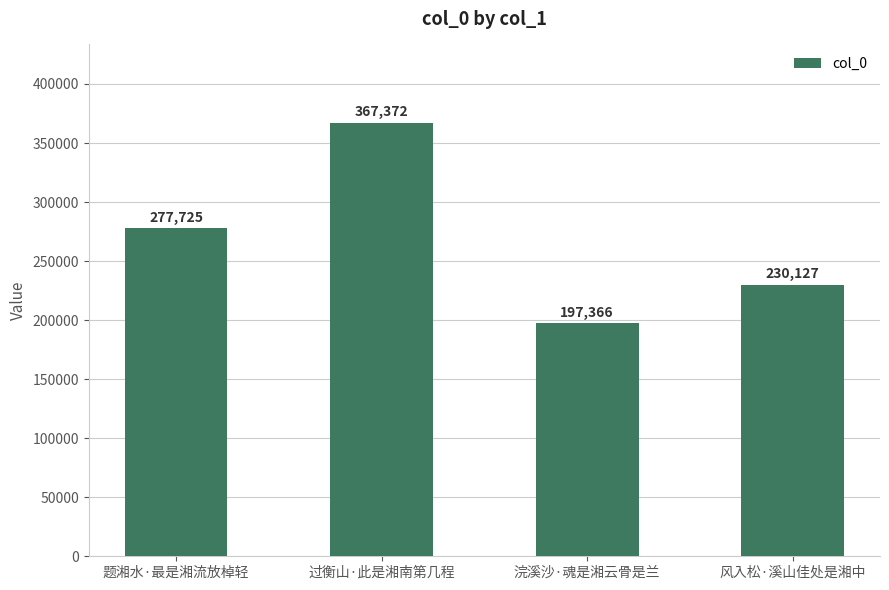

What is the change in value from 过衡山·此是湘南第几程 to 风入松·溪山佳处是湘中?

-137245